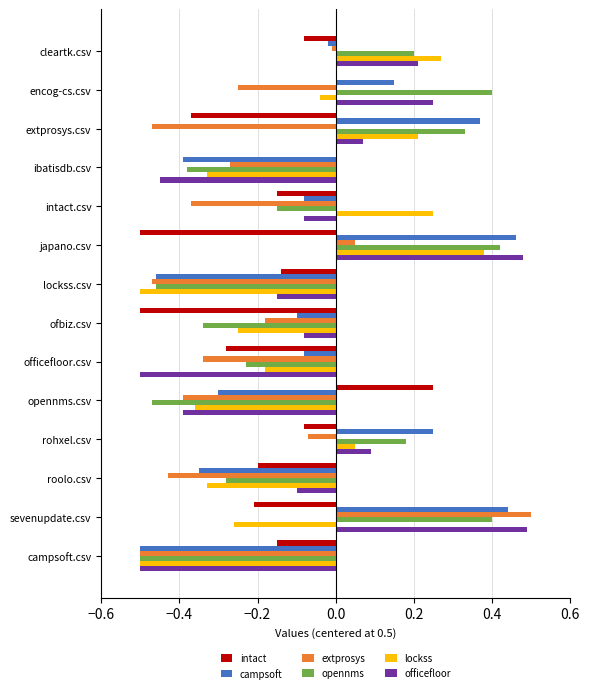

What is the sum of all extprosys values?

-3.2